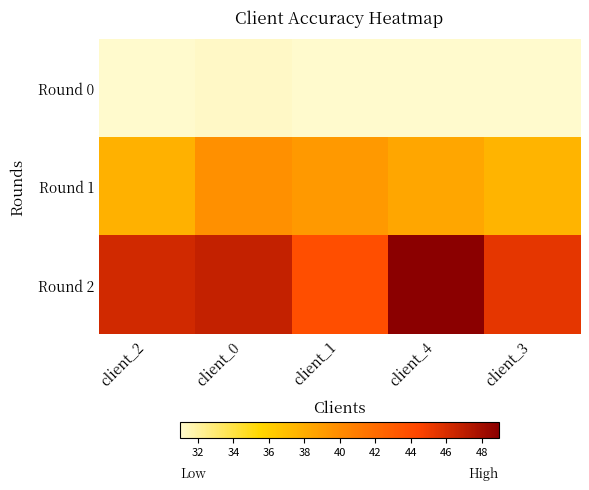

What is the total value across all series at client_1?

114.0